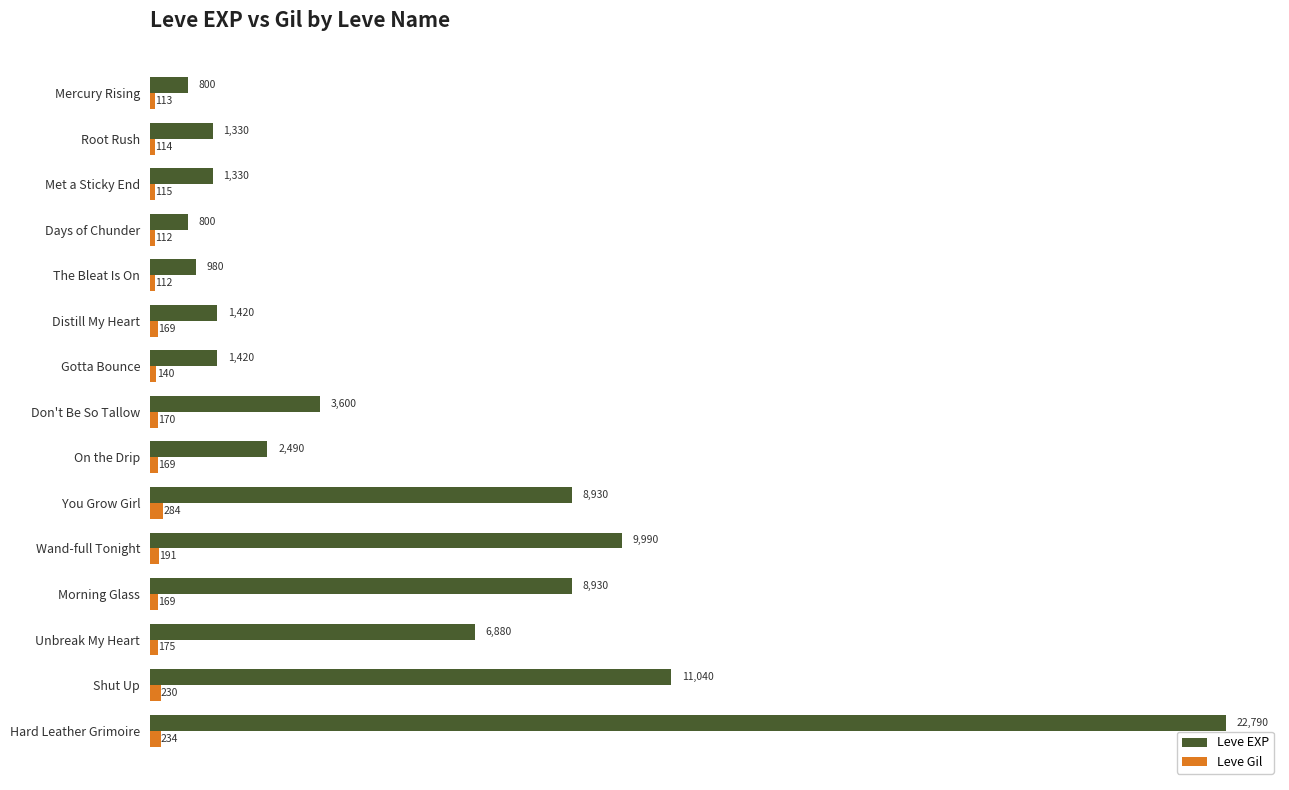

Which series has the widest spread of values?

Leve EXP